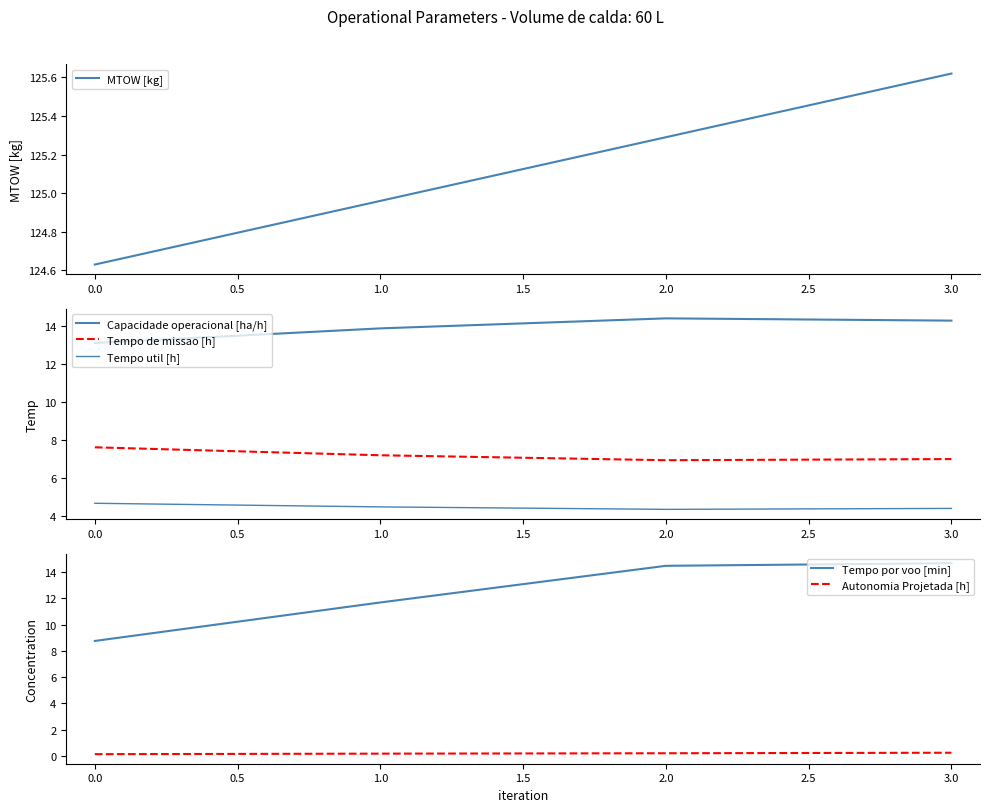

Is it true that Autonomia Projetada [h] equals 0.2 at 3.0?

True